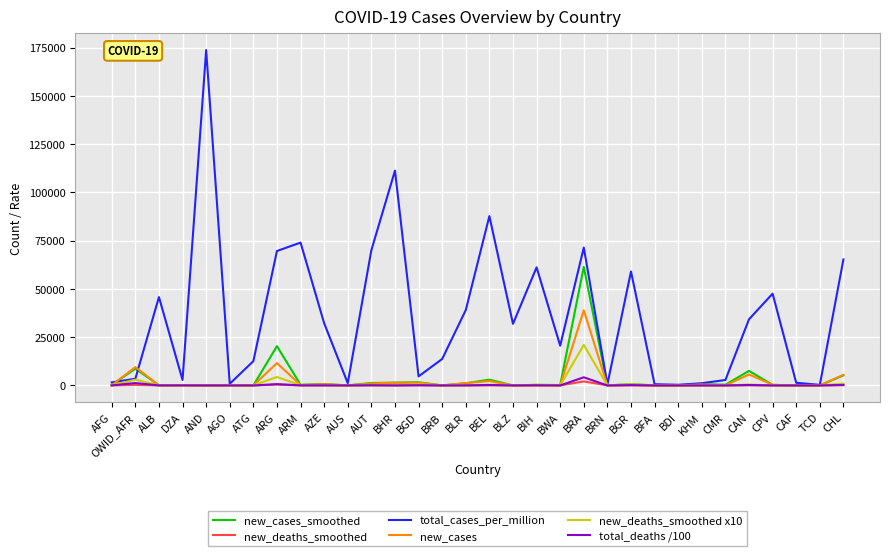

Which series has the largest total across all categories?

total_cases_per_million